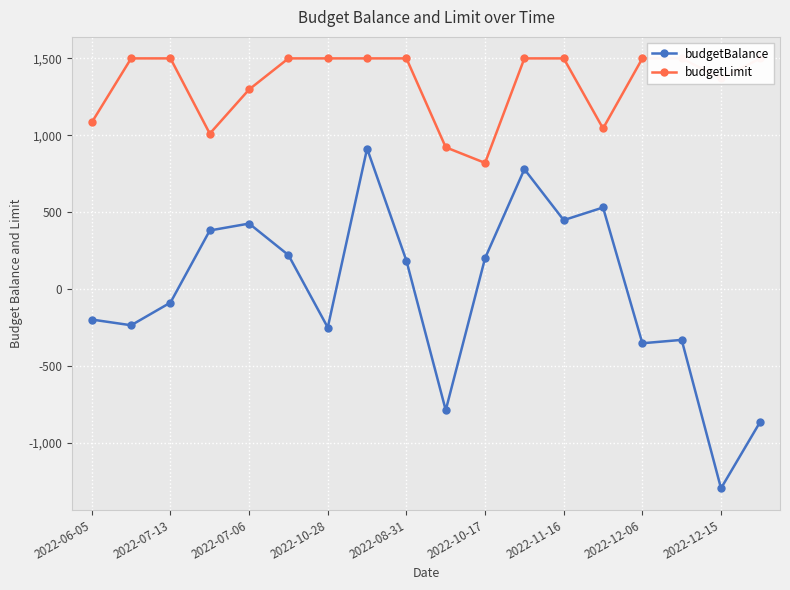

True or false: budgetBalance and budgetLimit intersect in this chart.

False